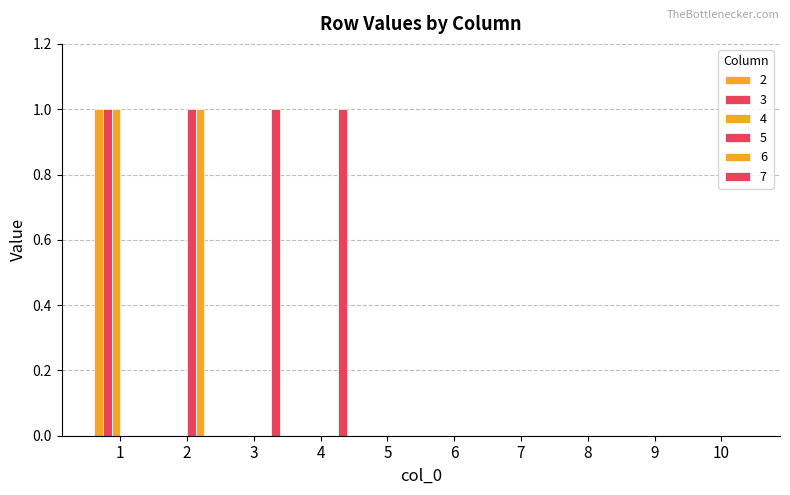

Between 5 and 6, which is larger?

5